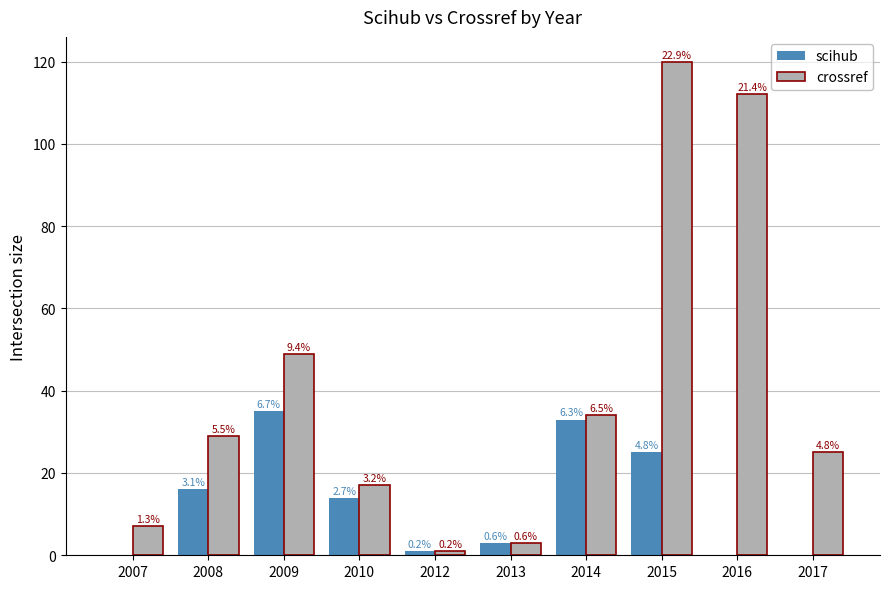

Between 2015 and 2017, which series saw the biggest shift?

crossref